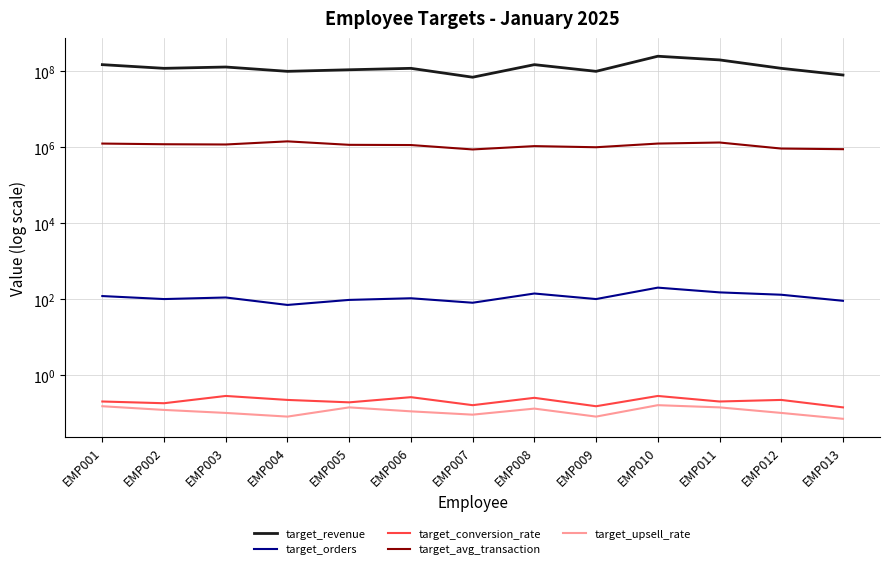

Rank the series by their maximum value, from lowest to highest.

target_upsell_rate, target_conversion_rate, target_orders, target_avg_transaction, target_revenue